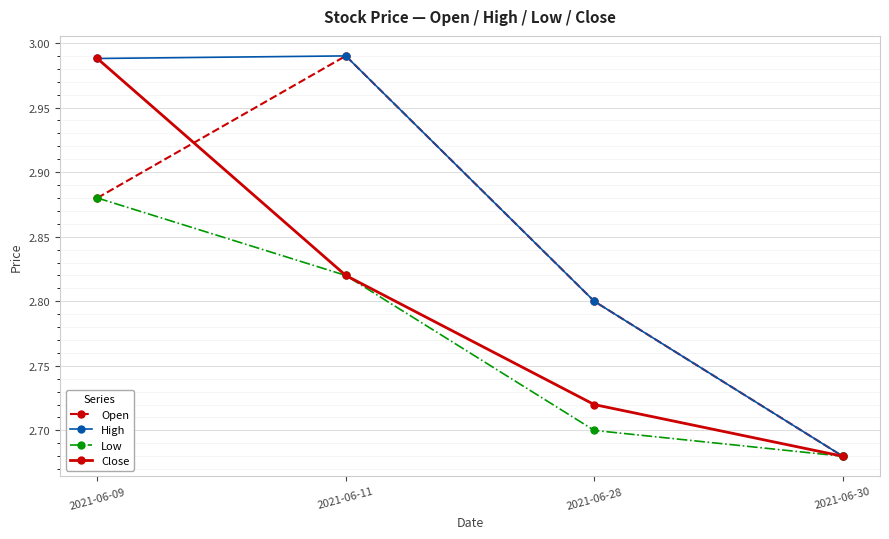

Where is Close nearest to the value 2?

2021-06-30